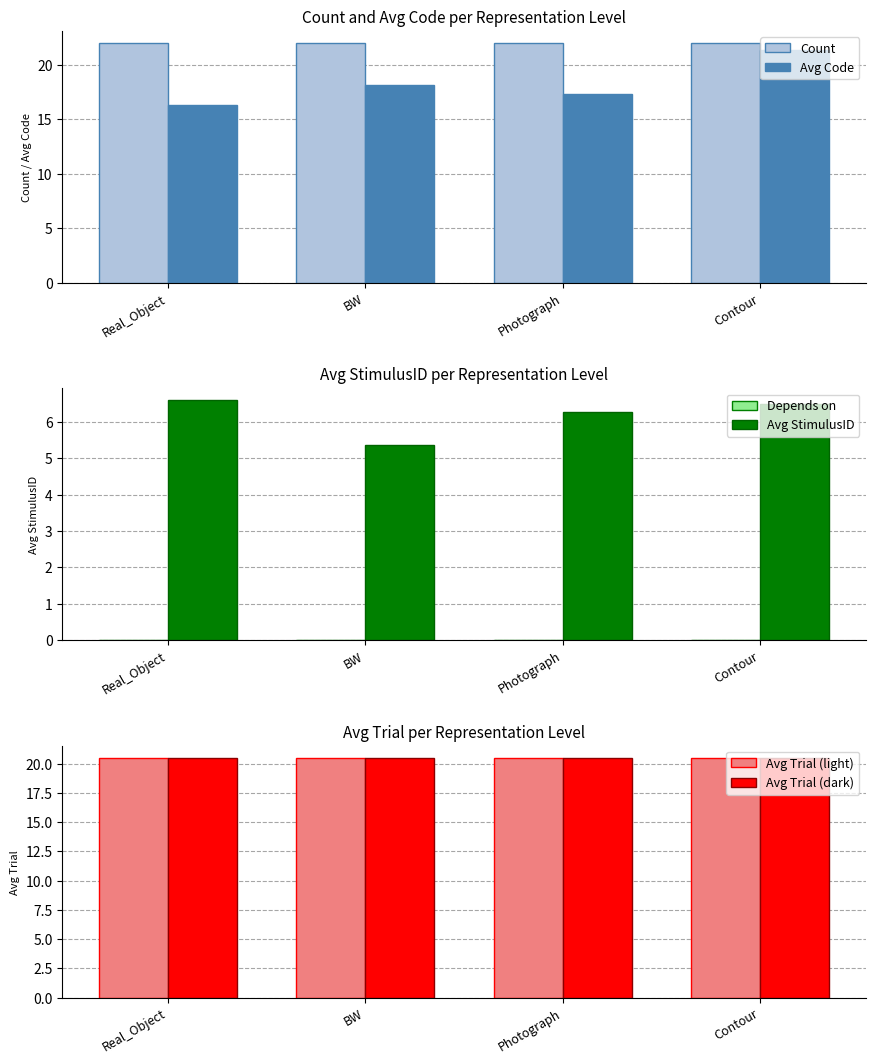

Rank the series at BW from highest to lowest value.

Count, Avg Trial (light), Avg Trial (dark), Avg Code, Avg StimulusID, Depends on